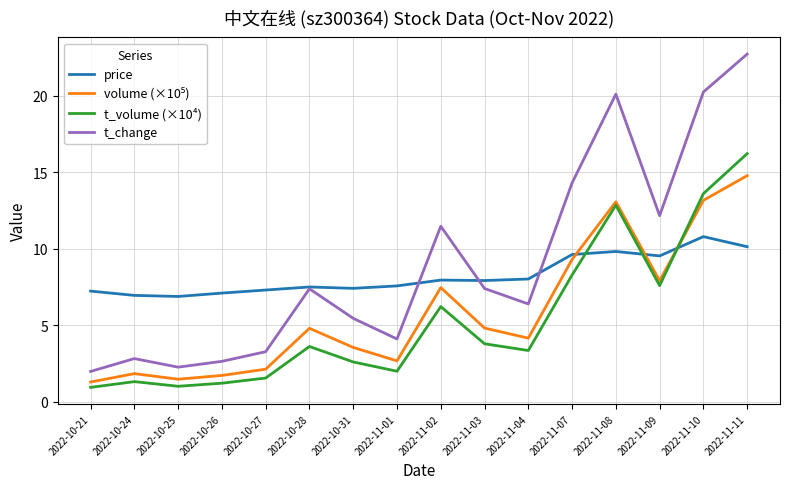

At how many categories does at least one series exceed 14?

4